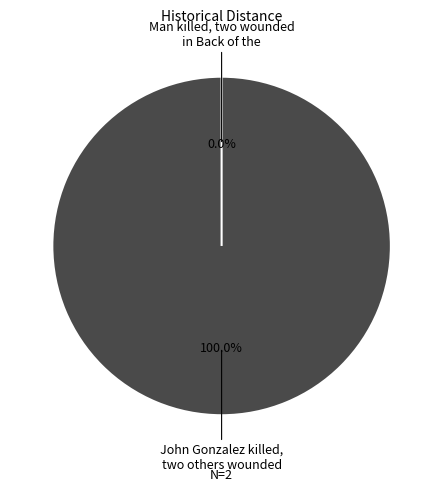

Combined, what portion of the pie is Man killed, two wounded in Back of the and John Gonzalez killed, two others wounded?

100.0%